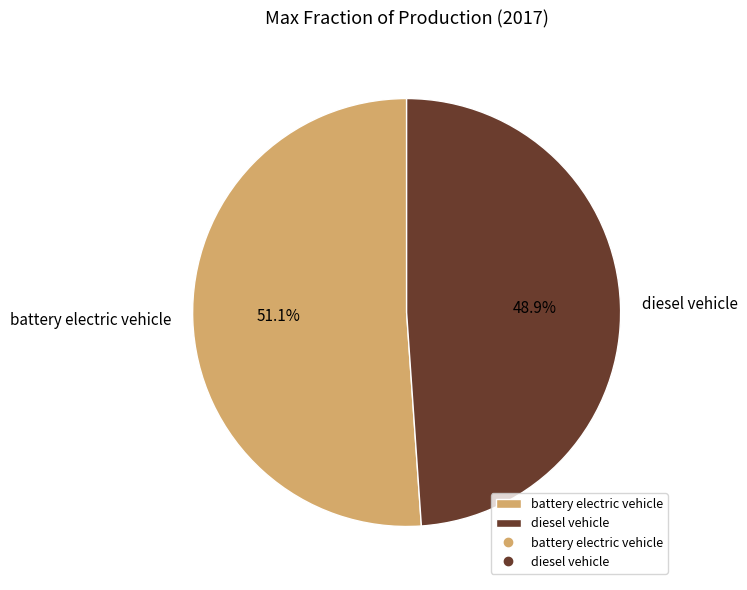

Which has a higher value, diesel vehicle or battery electric vehicle?

battery electric vehicle